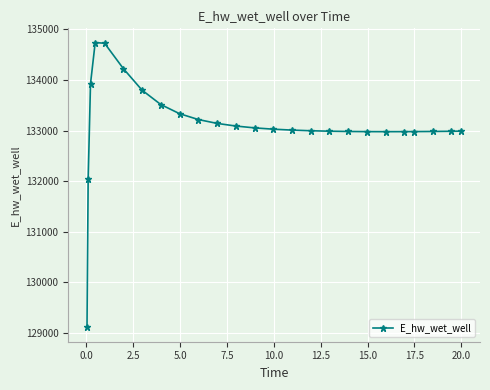

What is the minimum value shown in the chart?

129110.6